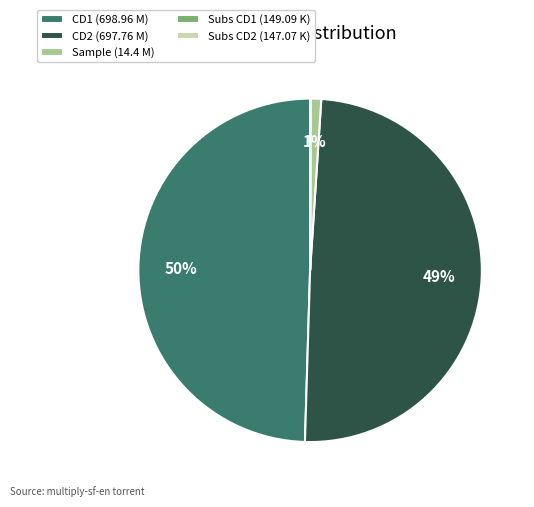

Is the sum of Sample (14.4 M) and CD1 (698.96 M) greater than half?

Yes